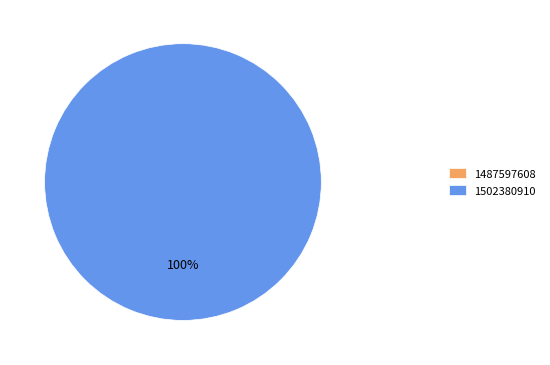

To the nearest percent, what portion does 1502380910 represent?

100%